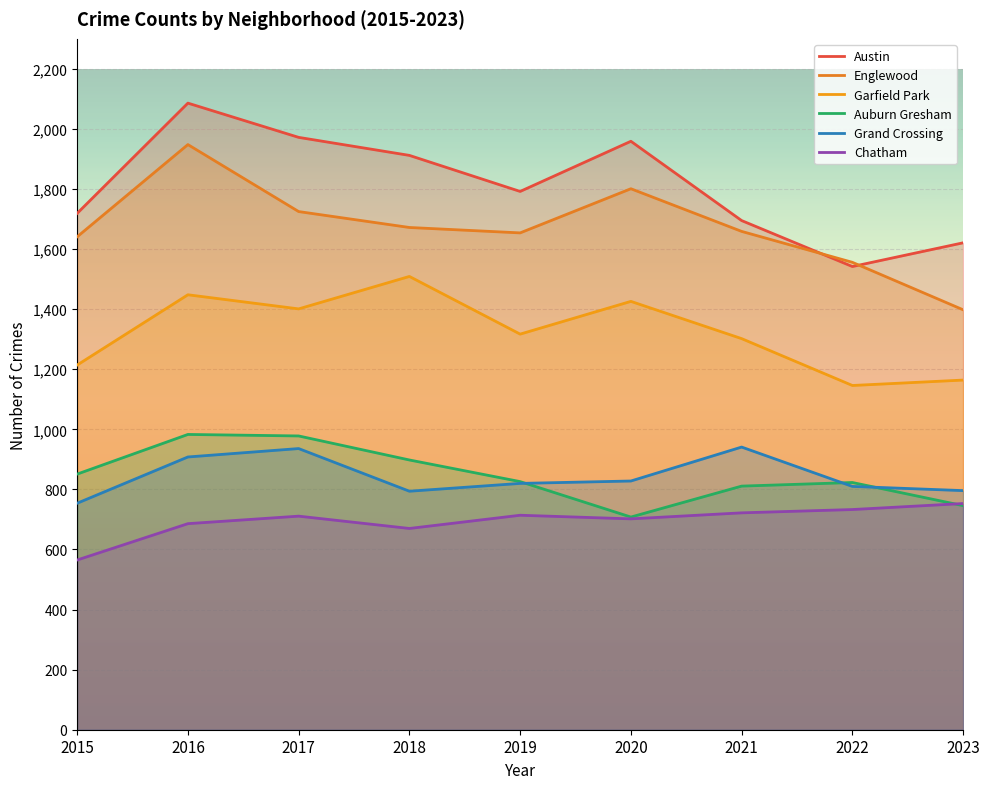

What is the highest value of the Auburn Gresham series?

983